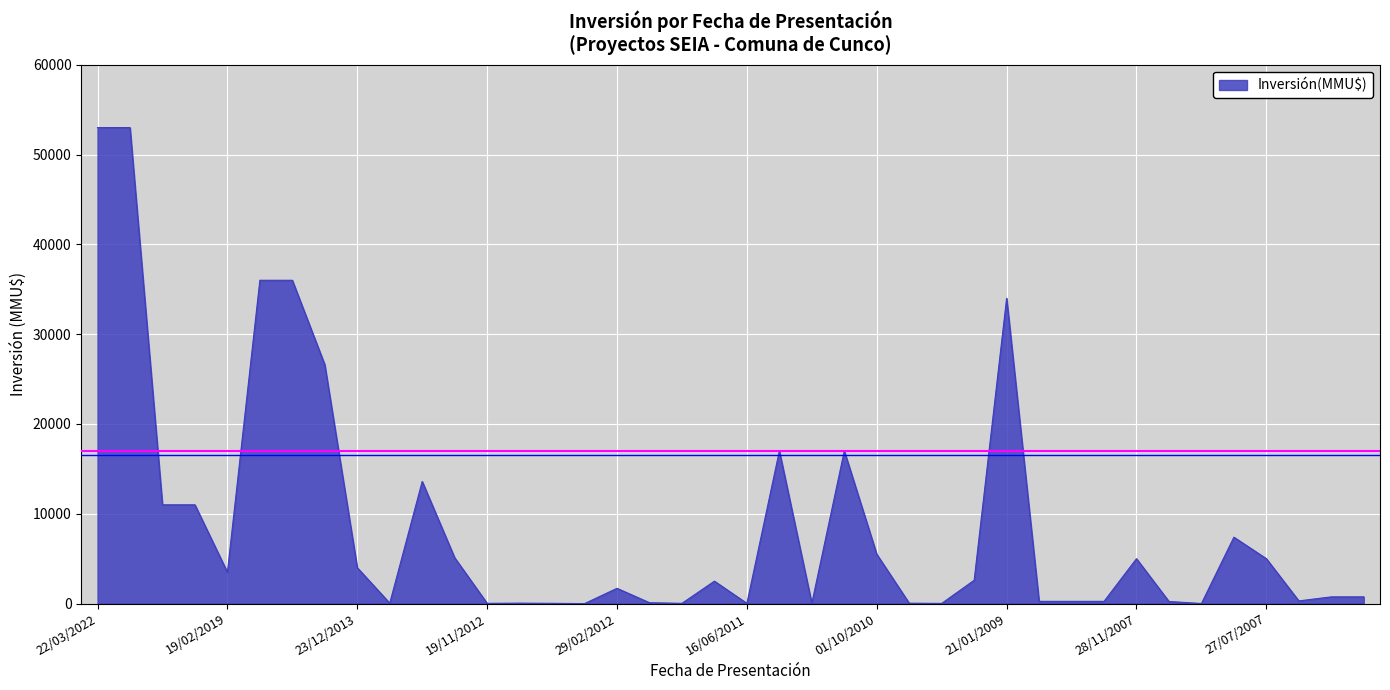

What is the greatest value displayed?

53000